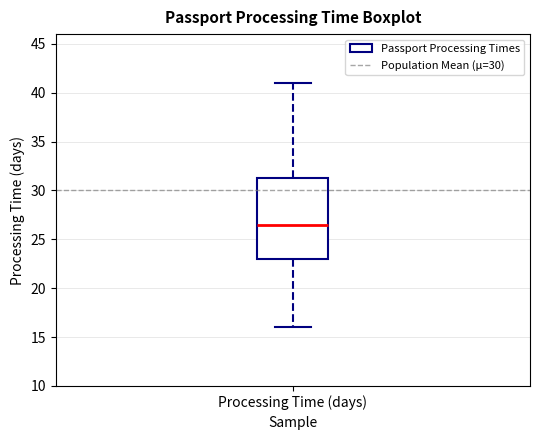

Transcribe this box plot: give where the median line is, the range the box spans, and where the two whiskers end, as read against the y-axis. The values are not printed on the chart, so give them approximately, as read against the axis.

median 26.5, box 23.0 to 31.5, whiskers 16.0 to 41.0